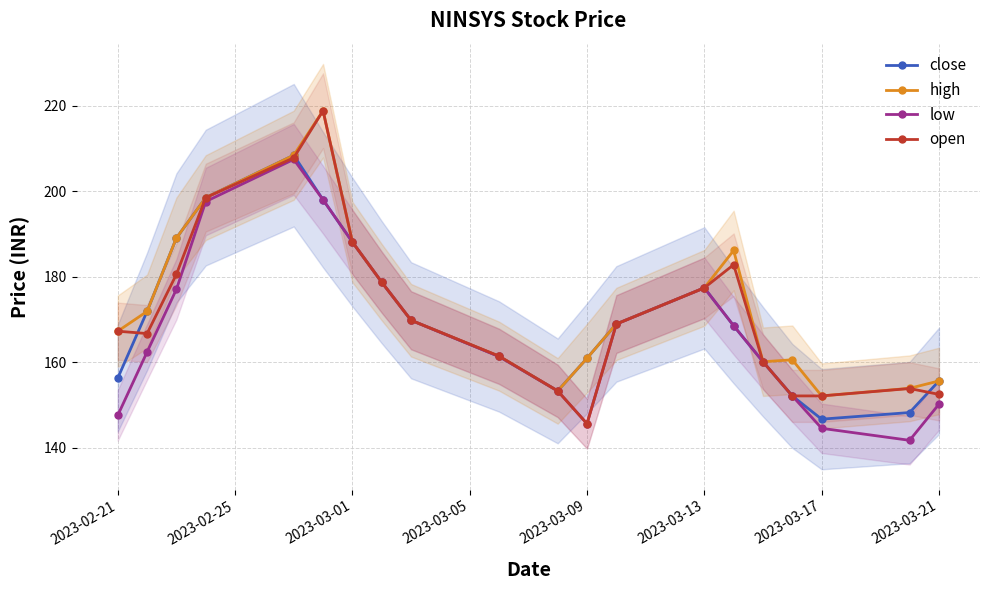

Reading right to left, transcribe all the data shown in this chart.

close: 155.6	148.2	146.6	152.1	160.1	168.5	177.4	168.9	160.9	153.2	161.3	169.8	178.7	188.1	198.0	208.4	198.5	189.0	171.9	156.2
high: 155.6	153.9	152.1	160.5	160.1	186.1	177.4	168.9	160.9	153.2	161.4	169.8	178.7	188.1	218.8	208.4	198.5	189.0	171.9	167.2
low: 150.1	141.7	144.5	152.1	160.1	168.5	177.4	168.9	145.6	153.2	161.3	169.8	178.7	188.1	198.0	207.4	197.6	177.0	162.4	147.5
open: 152.4	153.8	152.1	152.1	160.1	182.8	177.4	168.9	145.6	153.2	161.4	169.8	178.7	188.1	218.8	207.8	198.5	180.5	166.7	167.2